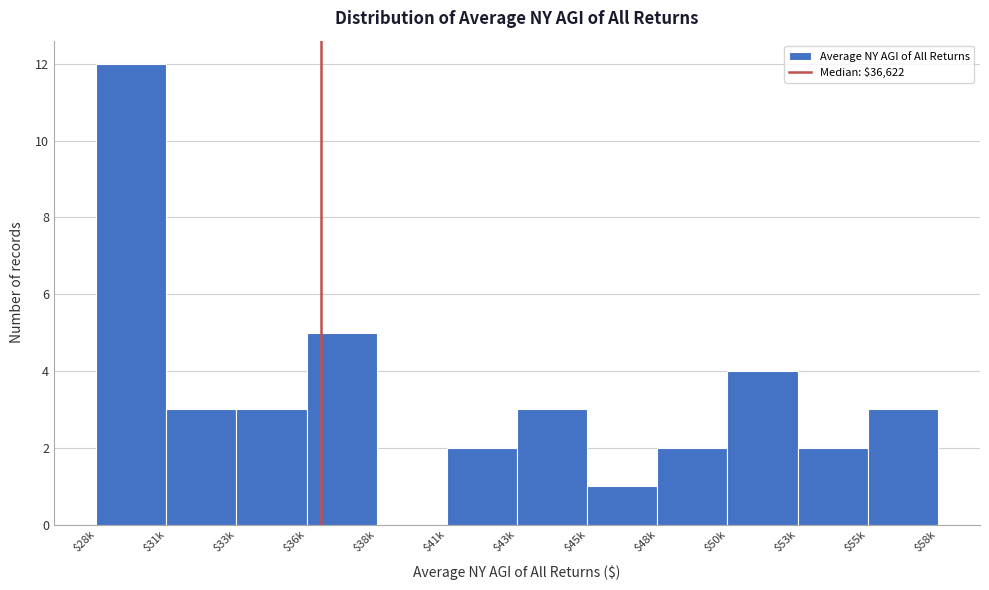

At which category does the chart reach its peak across all series?

$28k